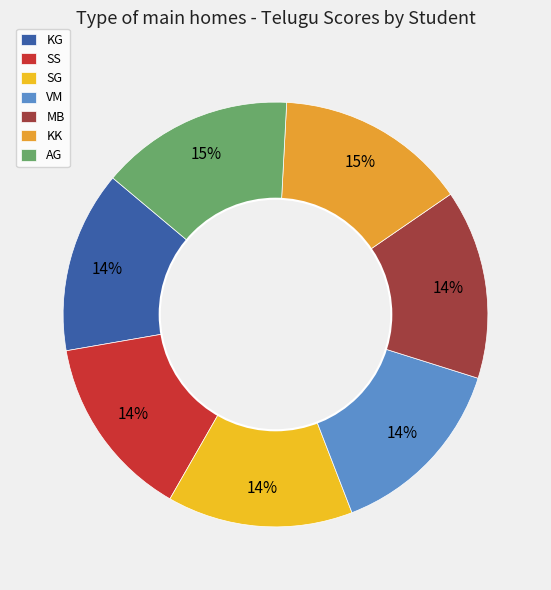

What is the change in value from VM to MB?

+1